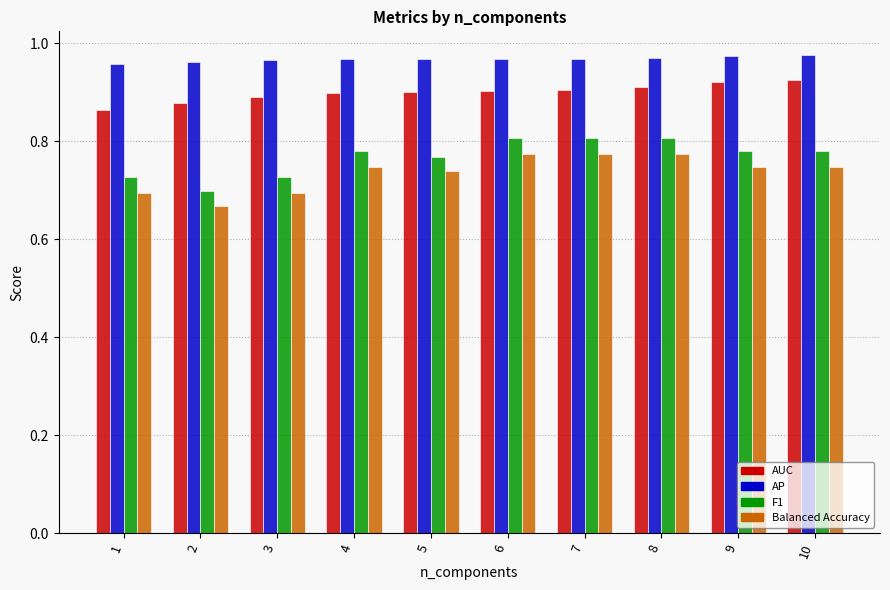

The F1 series shows 0.8 at 7. True or false?

True